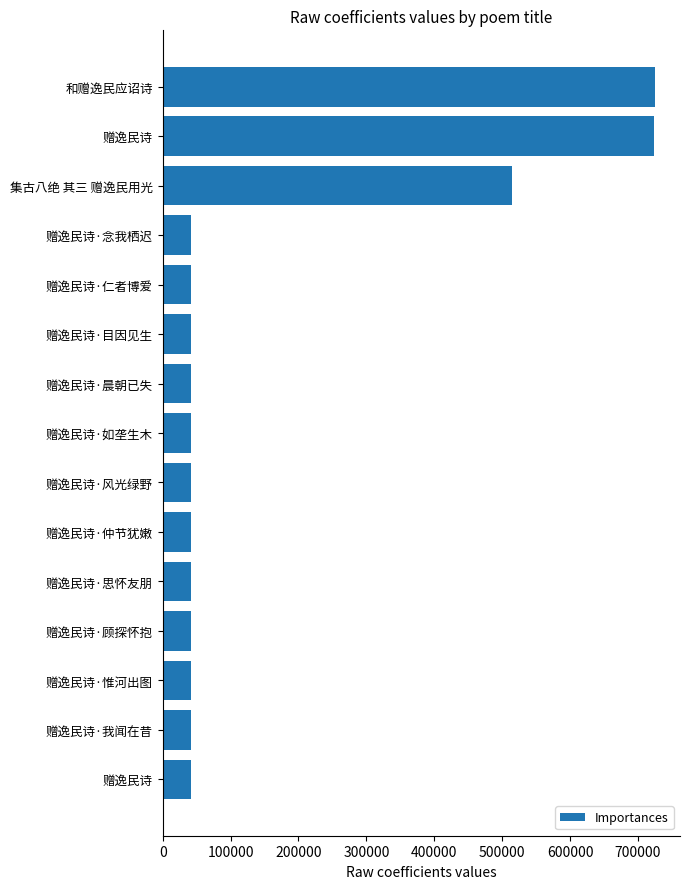

How many data points are less than 41222?

7